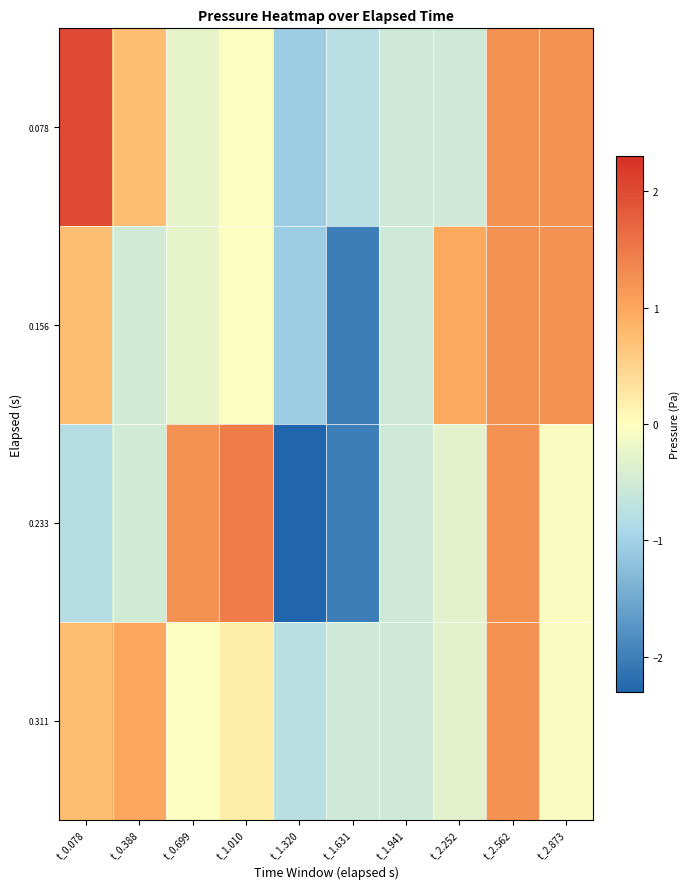

Which series has the largest total across all categories?

0.078